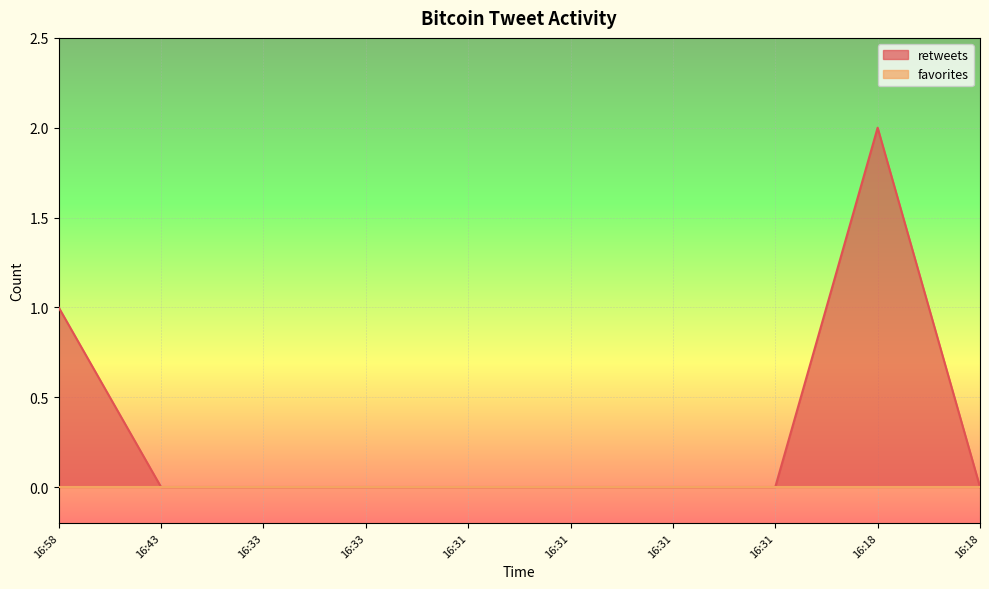

What is the difference between the maximum and minimum values?

2